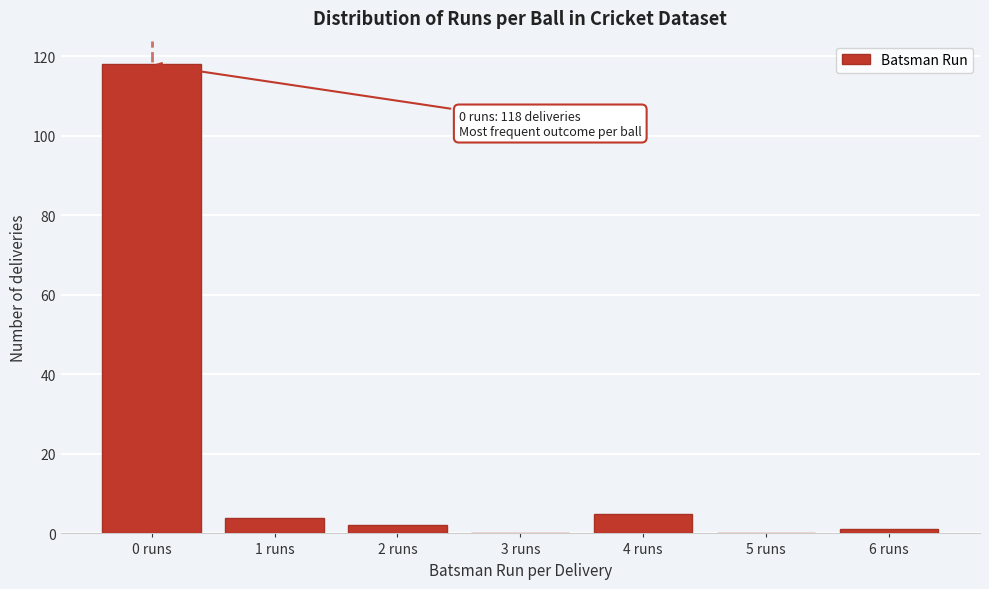

Reading right to left, extract all data points from this chart.

6 runs=1	5 runs=0	4 runs=5	3 runs=0	2 runs=2	1 runs=4	0 runs=118